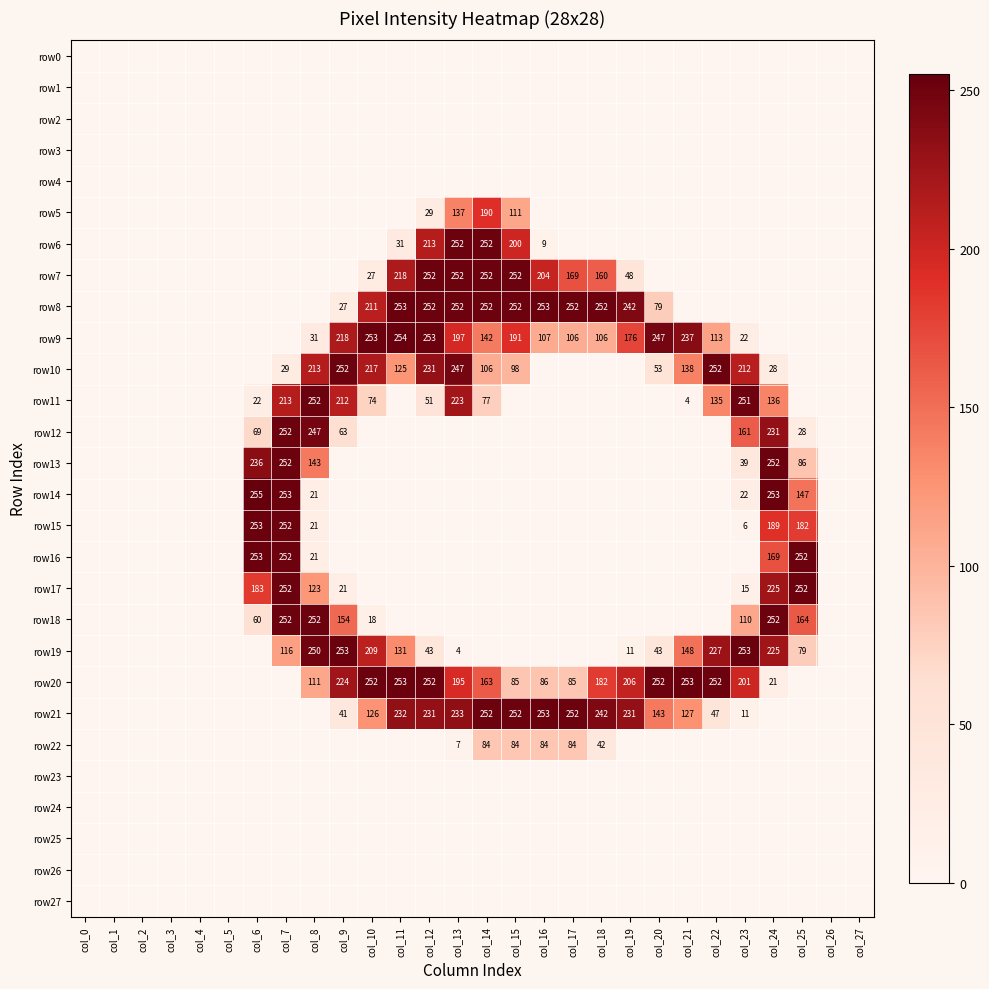

Rank the series at col_23 from highest to lowest value.

row19, row11, row10, row20, row12, row18, row13, row9, row14, row17, row21, row15, row0, row1, row2, row3, row4, row5, row6, row7, row8, row16, row22, row23, row24, row25, row26, row27